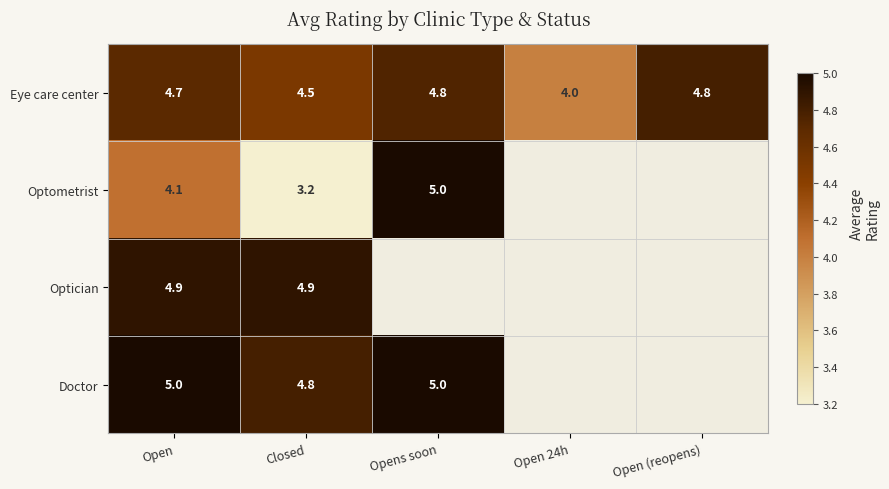

What is the difference between the highest and lowest values at Closed?

1.7